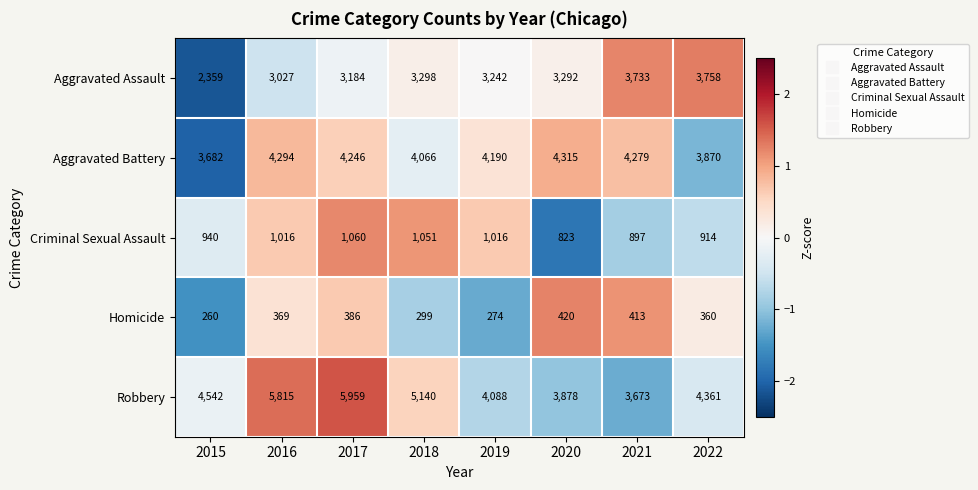

Which label corresponds to the largest value in the chart?

2017